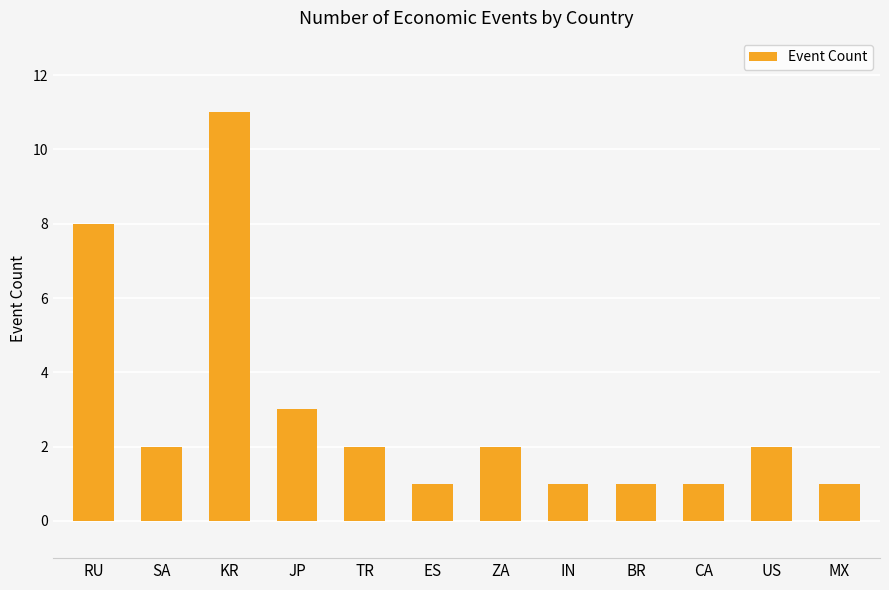

At which label does the data first exceed 2?

RU